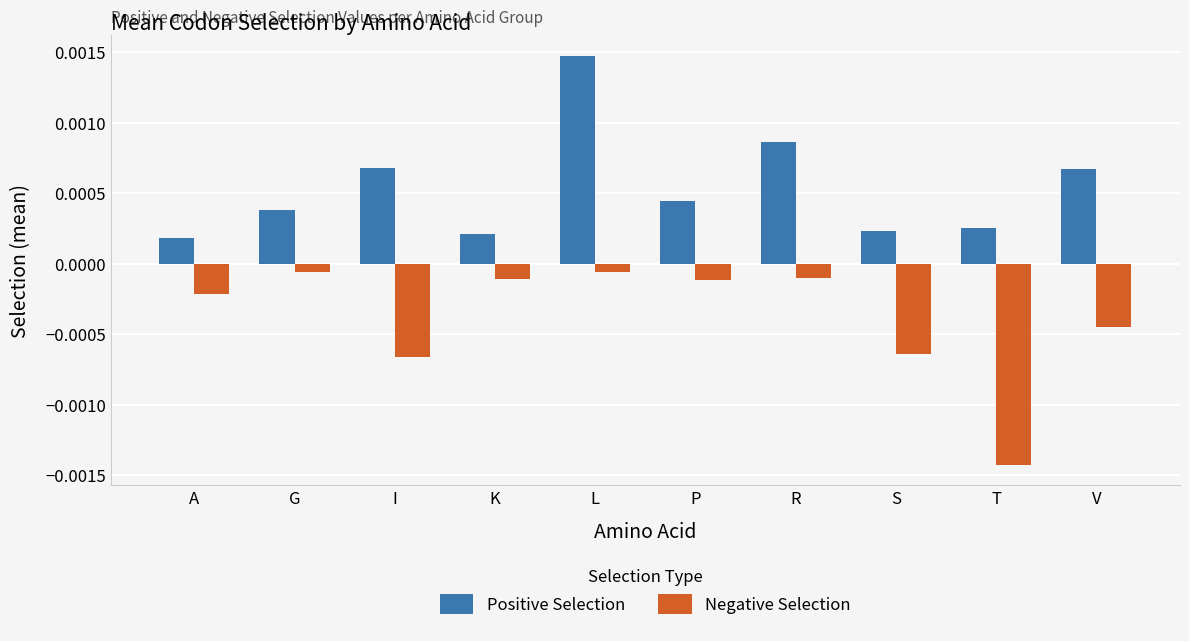

What is the label of the 3rd bar from the left?

I